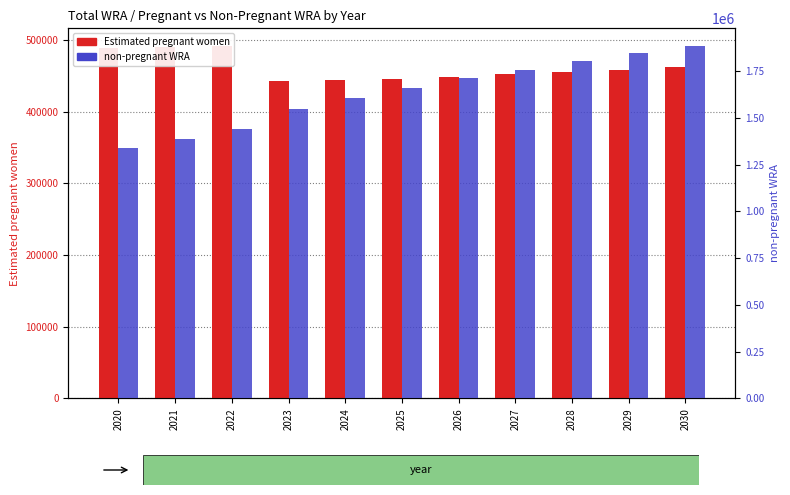

What is the smallest value displayed?

443084.9